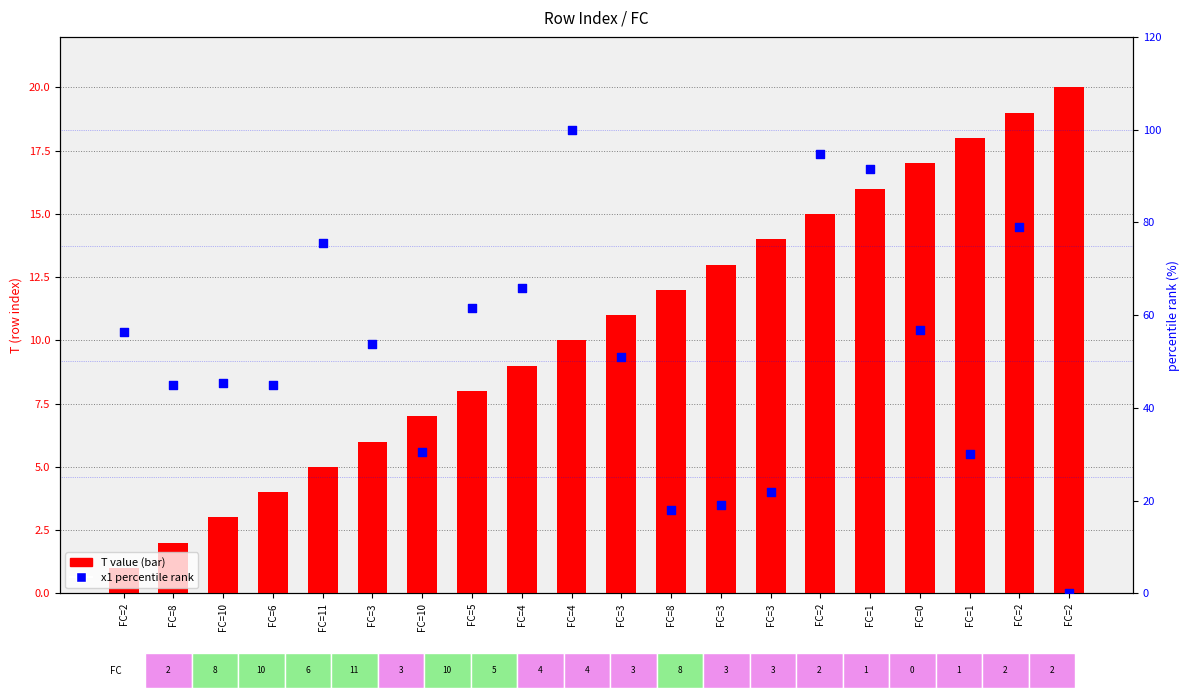

What is the total value across all series at FC=8?

46.9